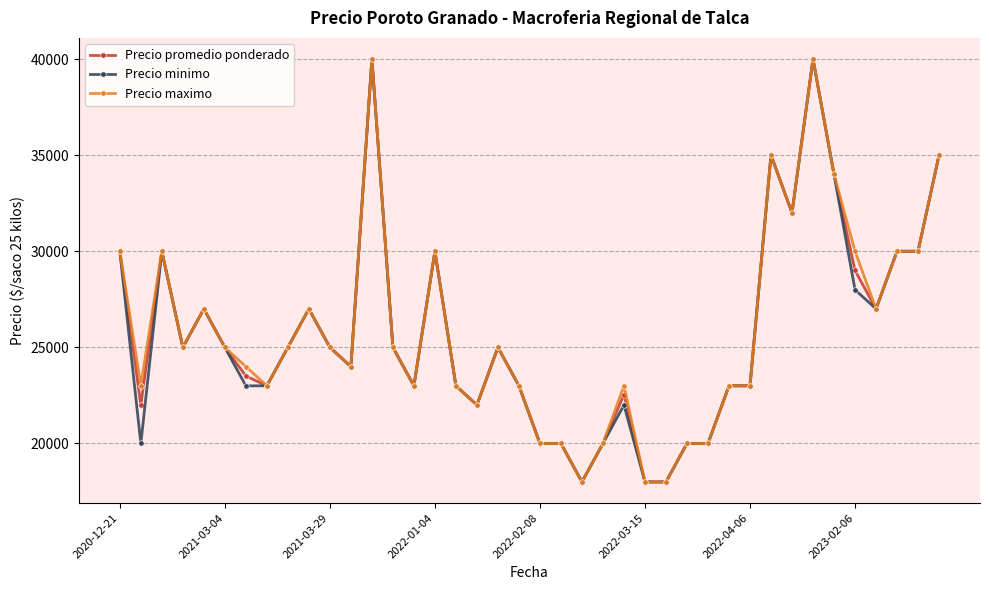

How many lines are shown in the chart?

3